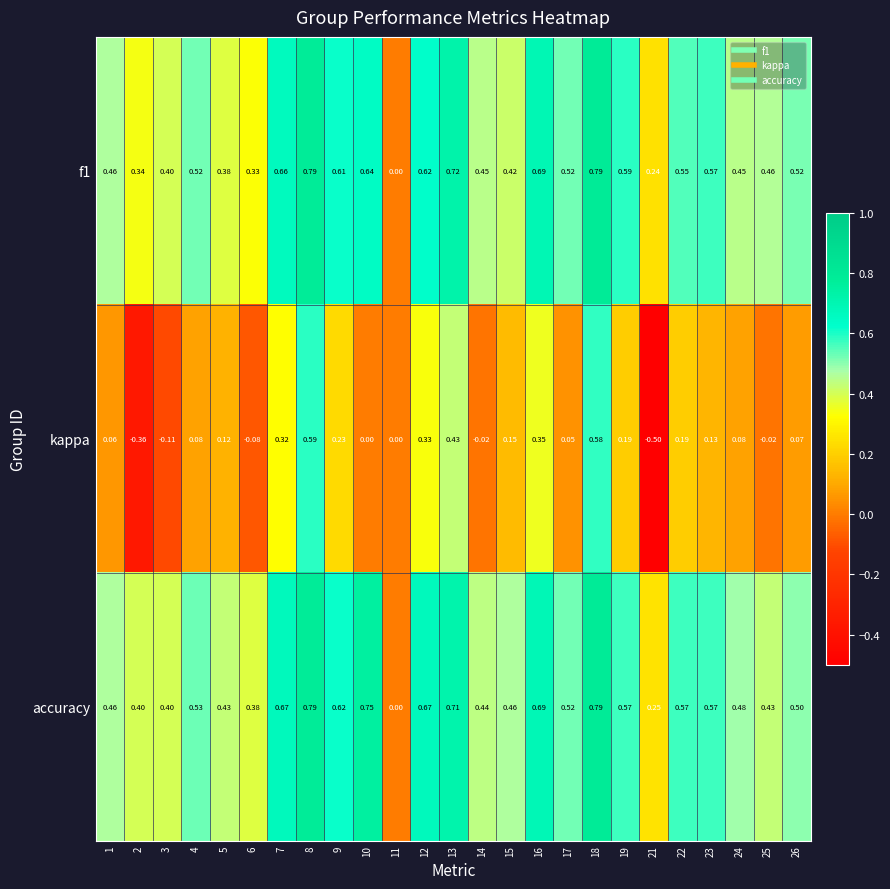

How many distinct data groups are displayed?

3